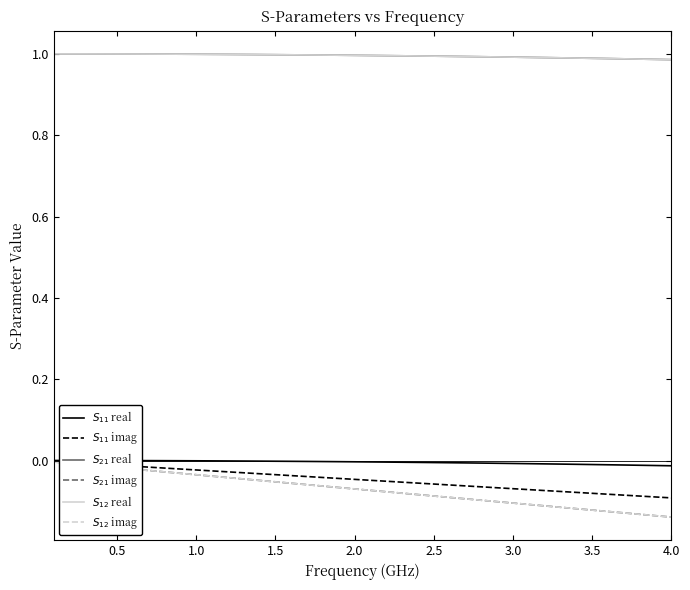

Reading left to right, what are all the values shown in this chart?

$S_{11}$ real: 0.0	0.0	0.0	0.0	-0.0	-0.0	-0.0	-0.0	-0.0	-0.0	-0.0	-0.0	-0.0	-0.0	-0.0	-0.0	-0.0	-0.0	-0.0	-0.0	-0.0	-0.0	-0.0	-0.0	-0.0	-0.0	-0.0	-0.0	-0.0	-0.0	-0.0	-0.0	-0.0	-0.0	-0.0	-0.0	-0.0	-0.0	-0.0	-0.0
$S_{11}$ imag: -0.0	-0.0	-0.0	-0.0	-0.0	-0.0	-0.0	-0.0	-0.0	-0.0	-0.0	-0.0	-0.0	-0.0	-0.0	-0.0	-0.0	-0.0	-0.0	-0.0	-0.0	-0.1	-0.1	-0.1	-0.1	-0.1	-0.1	-0.1	-0.1	-0.1	-0.1	-0.1	-0.1	-0.1	-0.1	-0.1	-0.1	-0.1	-0.1	-0.1
$S_{21}$ real: 1.0	1.0	1.0	1.0	1.0	1.0	1.0	1.0	1.0	1.0	1.0	1.0	1.0	1.0	1.0	1.0	1.0	1.0	1.0	1.0	1.0	1.0	1.0	1.0	1.0	1.0	1.0	1.0	1.0	1.0	1.0	1.0	1.0	1.0	1.0	1.0	1.0	1.0	1.0	1.0
$S_{21}$ imag: -0.0	-0.0	-0.0	-0.0	-0.0	-0.0	-0.0	-0.0	-0.0	-0.0	-0.0	-0.0	-0.0	-0.0	-0.1	-0.1	-0.1	-0.1	-0.1	-0.1	-0.1	-0.1	-0.1	-0.1	-0.1	-0.1	-0.1	-0.1	-0.1	-0.1	-0.1	-0.1	-0.1	-0.1	-0.1	-0.1	-0.1	-0.1	-0.1	-0.1
$S_{12}$ real: 1.0	1.0	1.0	1.0	1.0	1.0	1.0	1.0	1.0	1.0	1.0	1.0	1.0	1.0	1.0	1.0	1.0	1.0	1.0	1.0	1.0	1.0	1.0	1.0	1.0	1.0	1.0	1.0	1.0	1.0	1.0	1.0	1.0	1.0	1.0	1.0	1.0	1.0	1.0	1.0
$S_{12}$ imag: -0.0	-0.0	-0.0	-0.0	-0.0	-0.0	-0.0	-0.0	-0.0	-0.0	-0.0	-0.0	-0.0	-0.0	-0.1	-0.1	-0.1	-0.1	-0.1	-0.1	-0.1	-0.1	-0.1	-0.1	-0.1	-0.1	-0.1	-0.1	-0.1	-0.1	-0.1	-0.1	-0.1	-0.1	-0.1	-0.1	-0.1	-0.1	-0.1	-0.1